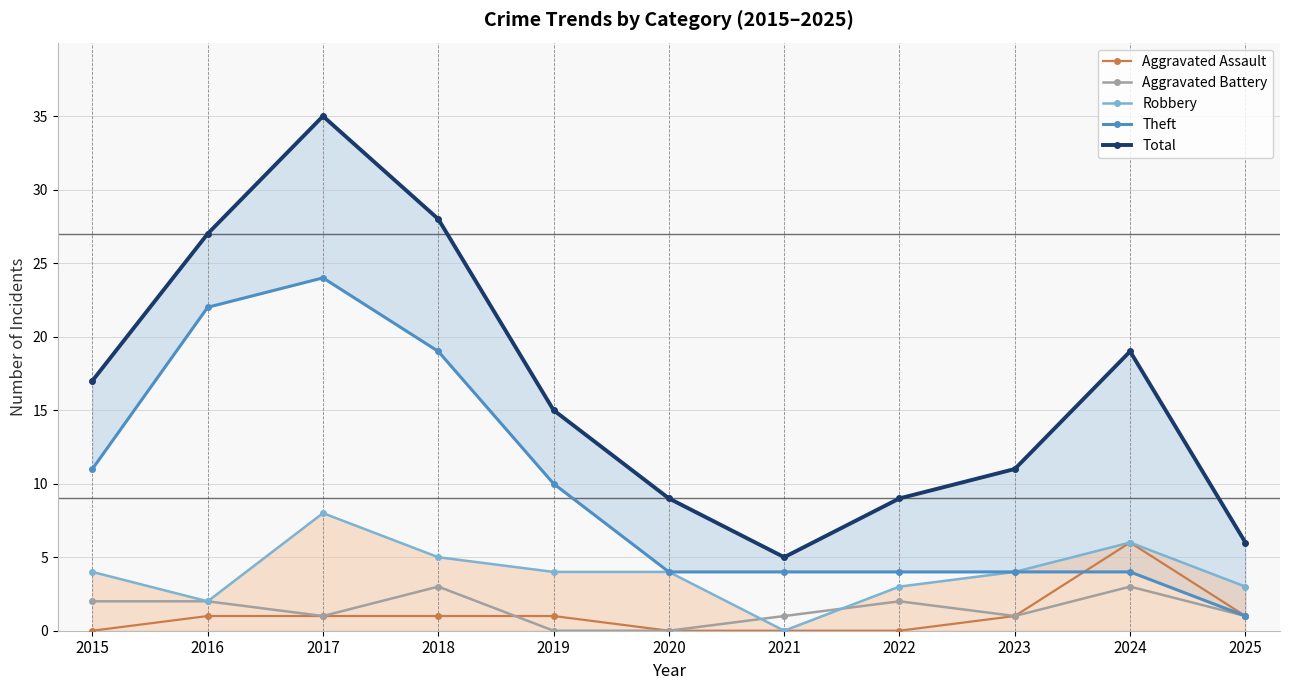

What are all the series names shown in the legend?

Aggravated Assault, Aggravated Battery, Robbery, Theft, Total